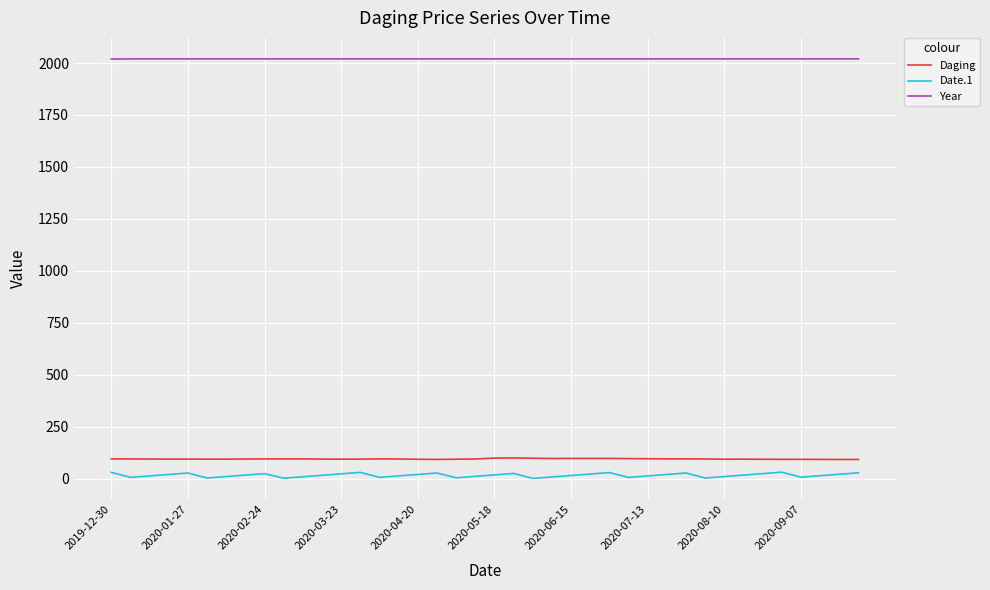

What is the greatest value displayed?

2020.0